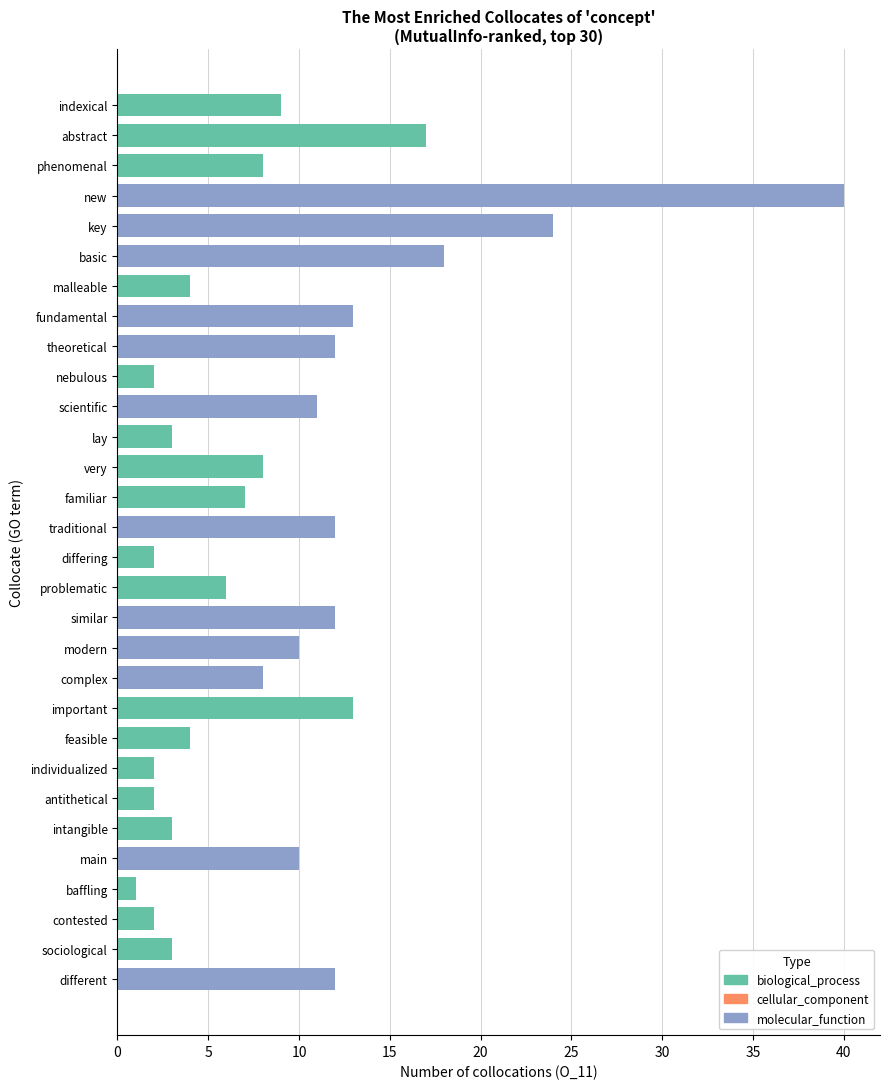

What is the spread (max minus min) of values at 13?

7.0